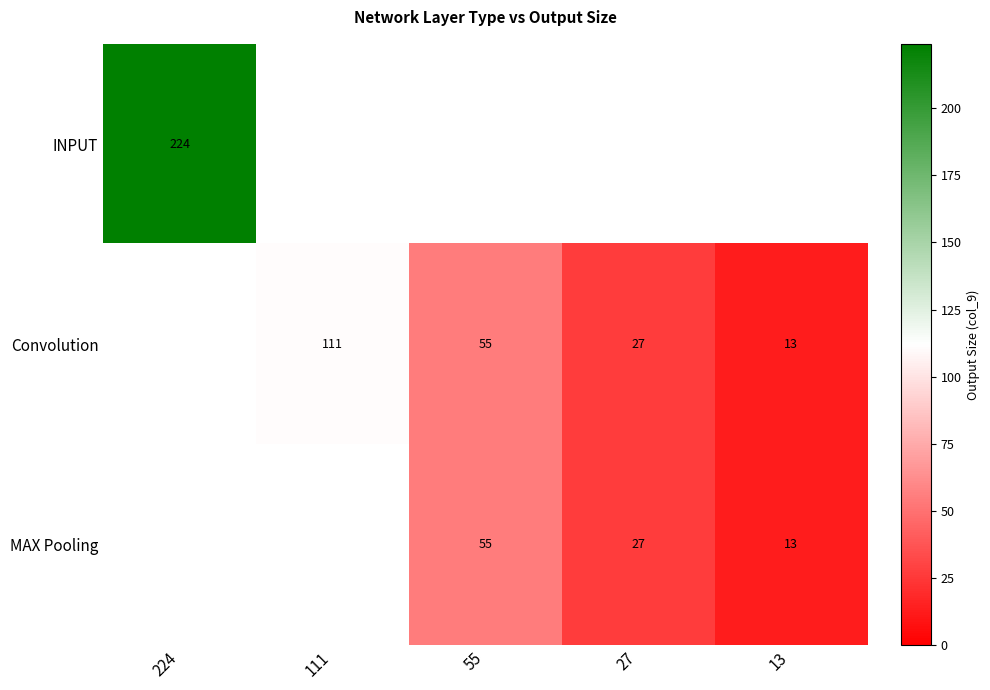

What is the greatest value displayed?

224.0